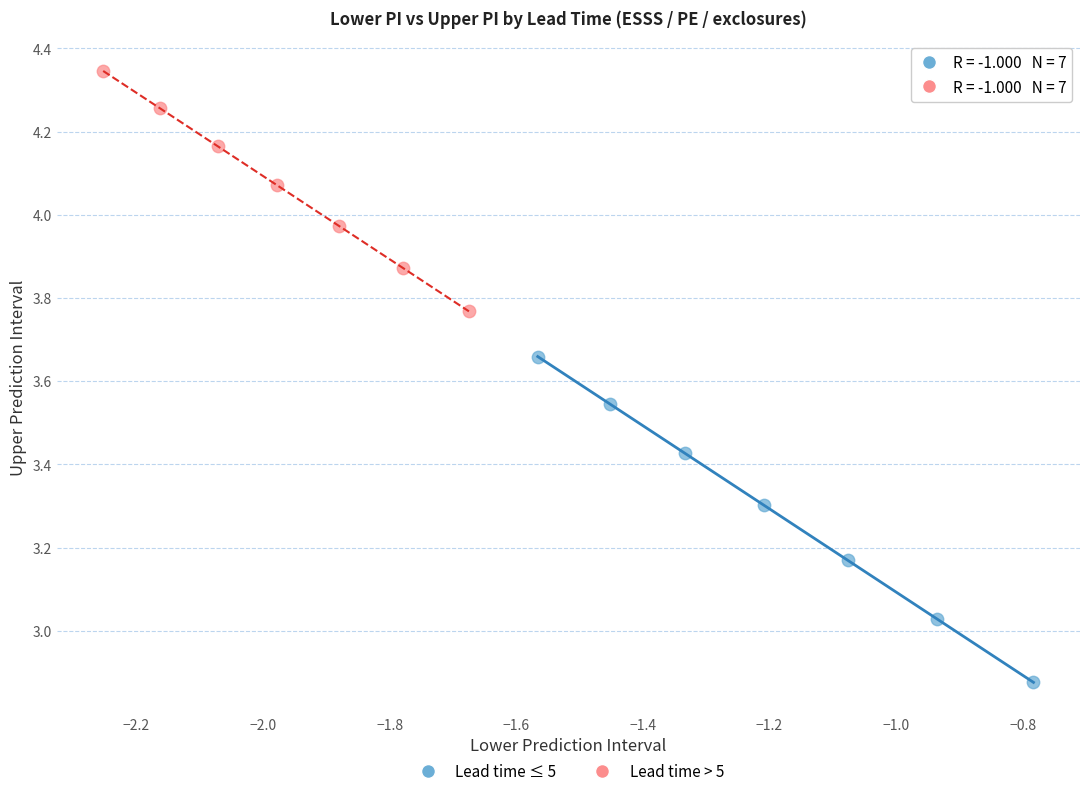

Which series reaches the maximum Y coordinate?

Lead time > 5